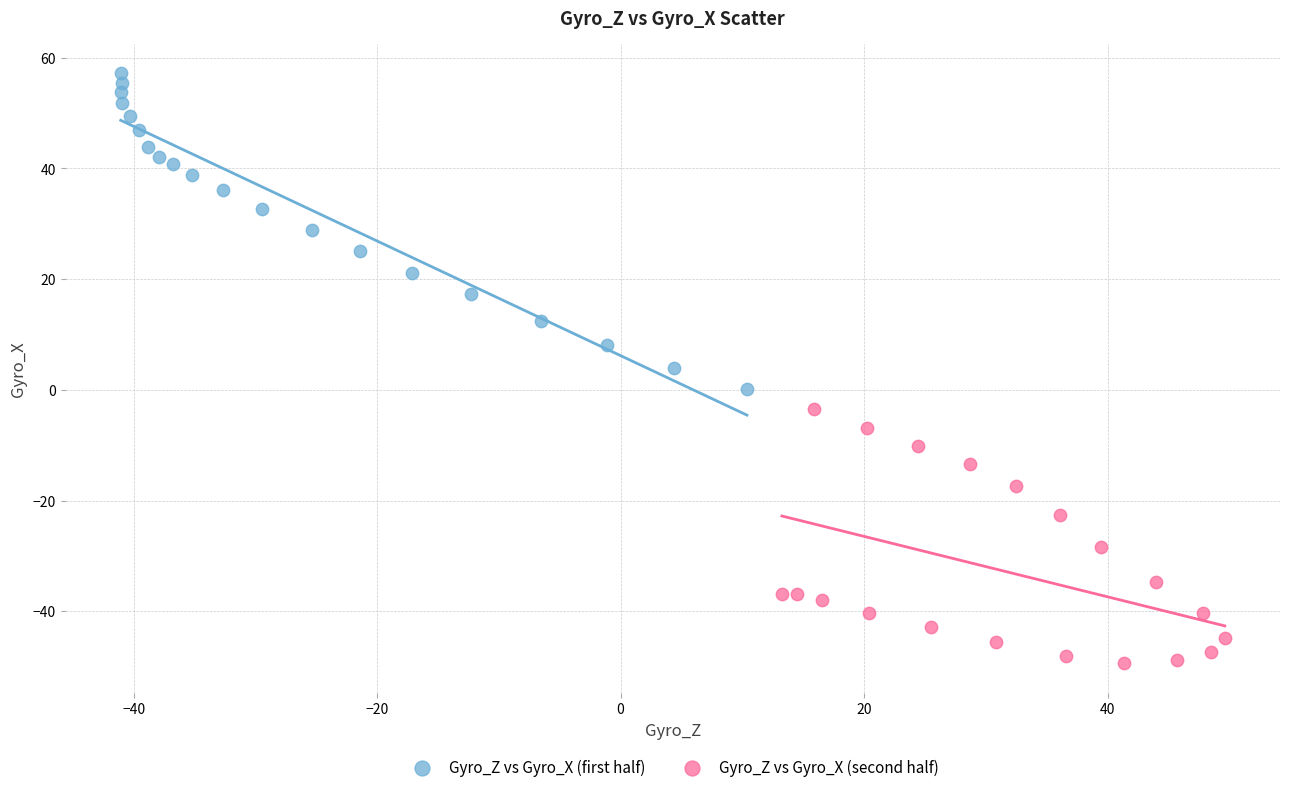

Which series reaches the maximum Y coordinate?

Gyro_Z vs Gyro_X (first half)